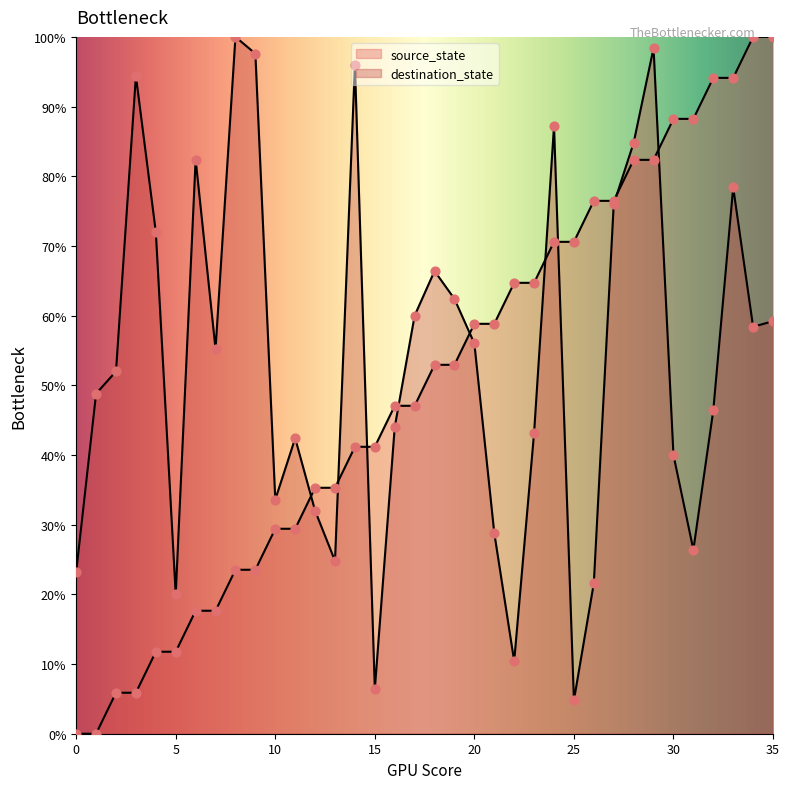

Which series has the largest total across all categories?

destination_state